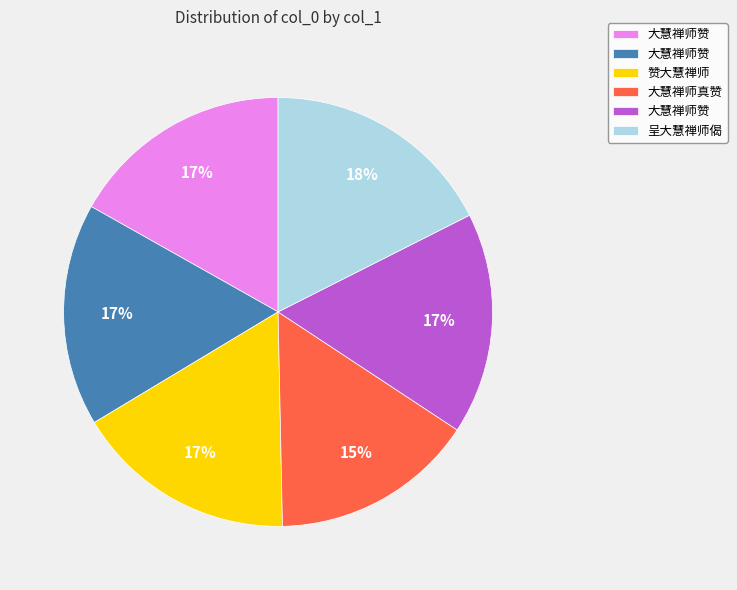

Is there any slice that represents more than half of the pie?

No